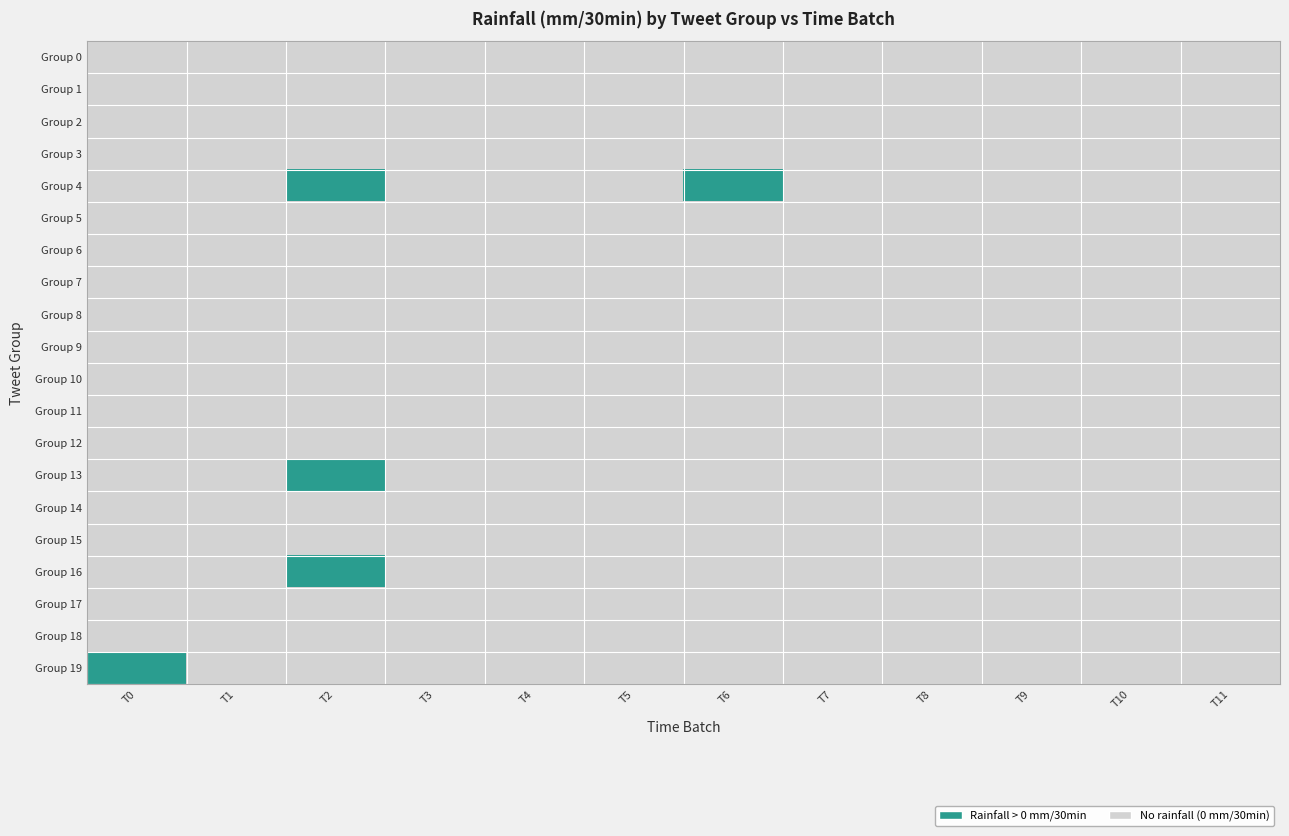

Reading left to right, extract all data points from this chart.

Group 0: T0=0	T1=0	T2=0	T3=0	T4=0	T5=0	T6=0	T7=0	T8=0	T9=0	T10=0	T11=0
Group 1: T0=0	T1=0	T2=0	T3=0	T4=0	T5=0	T6=0	T7=0	T8=0	T9=0	T10=0	T11=0
Group 2: T0=0	T1=0	T2=0	T3=0	T4=0	T5=0	T6=0	T7=0	T8=0	T9=0	T10=0	T11=0
Group 3: T0=0	T1=0	T2=0	T3=0	T4=0	T5=0	T6=0	T7=0	T8=0	T9=0	T10=0	T11=0
Group 4: T0=0	T1=0	T2=1	T3=0	T4=0	T5=0	T6=1	T7=0	T8=0	T9=0	T10=0	T11=0
Group 5: T0=0	T1=0	T2=0	T3=0	T4=0	T5=0	T6=0	T7=0	T8=0	T9=0	T10=0	T11=0
Group 6: T0=0	T1=0	T2=0	T3=0	T4=0	T5=0	T6=0	T7=0	T8=0	T9=0	T10=0	T11=0
Group 7: T0=0	T1=0	T2=0	T3=0	T4=0	T5=0	T6=0	T7=0	T8=0	T9=0	T10=0	T11=0
Group 8: T0=0	T1=0	T2=0	T3=0	T4=0	T5=0	T6=0	T7=0	T8=0	T9=0	T10=0	T11=0
Group 9: T0=0	T1=0	T2=0	T3=0	T4=0	T5=0	T6=0	T7=0	T8=0	T9=0	T10=0	T11=0
Group 10: T0=0	T1=0	T2=0	T3=0	T4=0	T5=0	T6=0	T7=0	T8=0	T9=0	T10=0	T11=0
Group 11: T0=0	T1=0	T2=0	T3=0	T4=0	T5=0	T6=0	T7=0	T8=0	T9=0	T10=0	T11=0
Group 12: T0=0	T1=0	T2=0	T3=0	T4=0	T5=0	T6=0	T7=0	T8=0	T9=0	T10=0	T11=0
Group 13: T0=0	T1=0	T2=1	T3=0	T4=0	T5=0	T6=0	T7=0	T8=0	T9=0	T10=0	T11=0
Group 14: T0=0	T1=0	T2=0	T3=0	T4=0	T5=0	T6=0	T7=0	T8=0	T9=0	T10=0	T11=0
Group 15: T0=0	T1=0	T2=0	T3=0	T4=0	T5=0	T6=0	T7=0	T8=0	T9=0	T10=0	T11=0
Group 16: T0=0	T1=0	T2=1	T3=0	T4=0	T5=0	T6=0	T7=0	T8=0	T9=0	T10=0	T11=0
Group 17: T0=0	T1=0	T2=0	T3=0	T4=0	T5=0	T6=0	T7=0	T8=0	T9=0	T10=0	T11=0
Group 18: T0=0	T1=0	T2=0	T3=0	T4=0	T5=0	T6=0	T7=0	T8=0	T9=0	T10=0	T11=0
Group 19: T0=1	T1=0	T2=0	T3=0	T4=0	T5=0	T6=0	T7=0	T8=0	T9=0	T10=0	T11=0